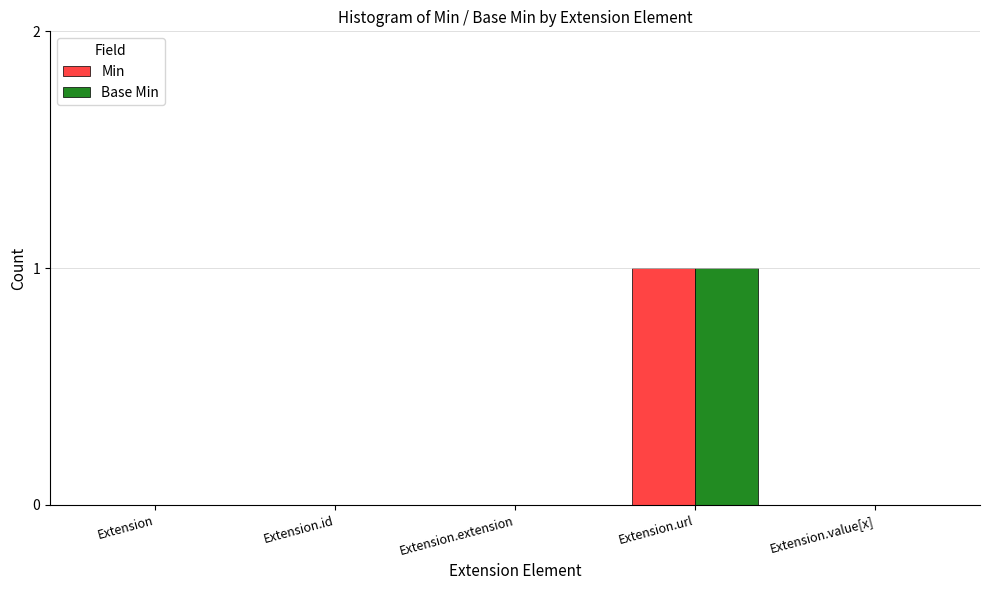

What is the sum of all Min values?

1